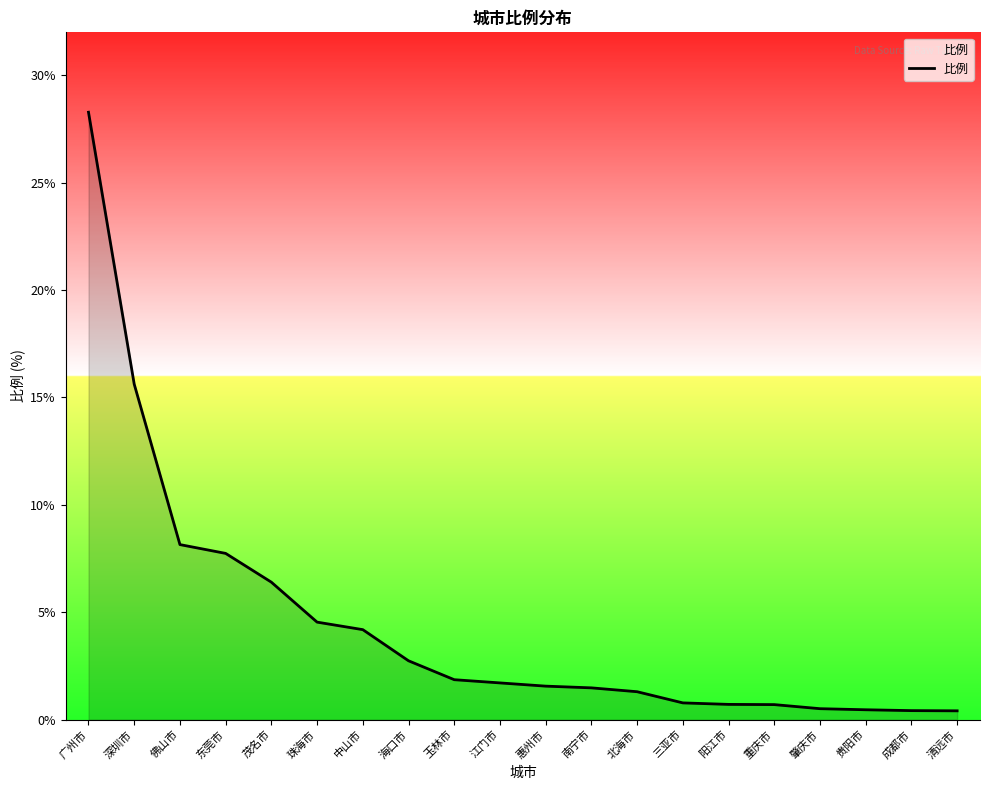

At which category does the chart reach its peak across all series?

广州市